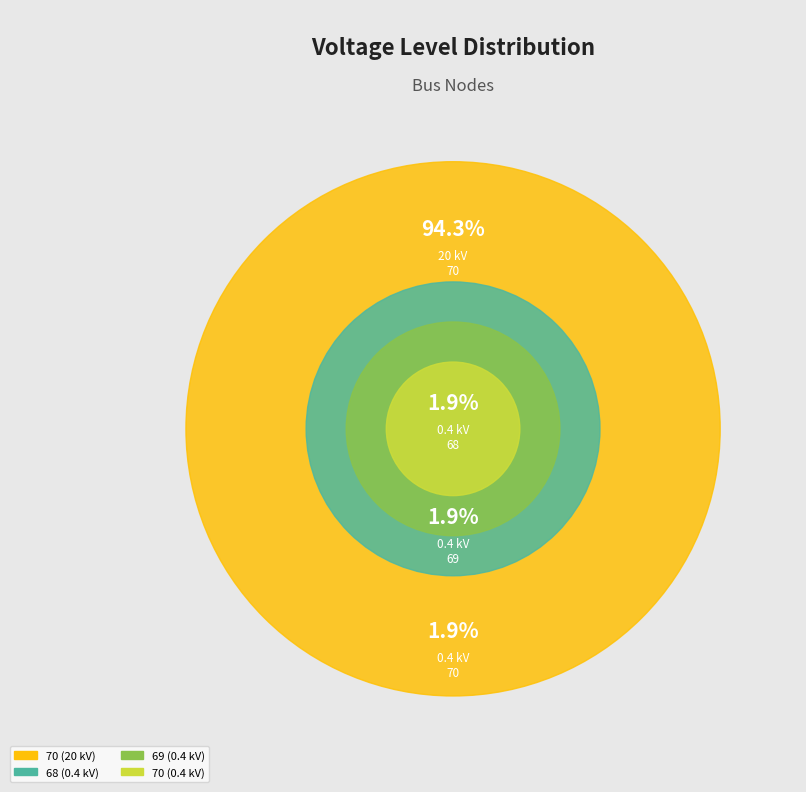

Which category has the smallest portion of the pie?

bus_LV_692-1_1_1_node_68